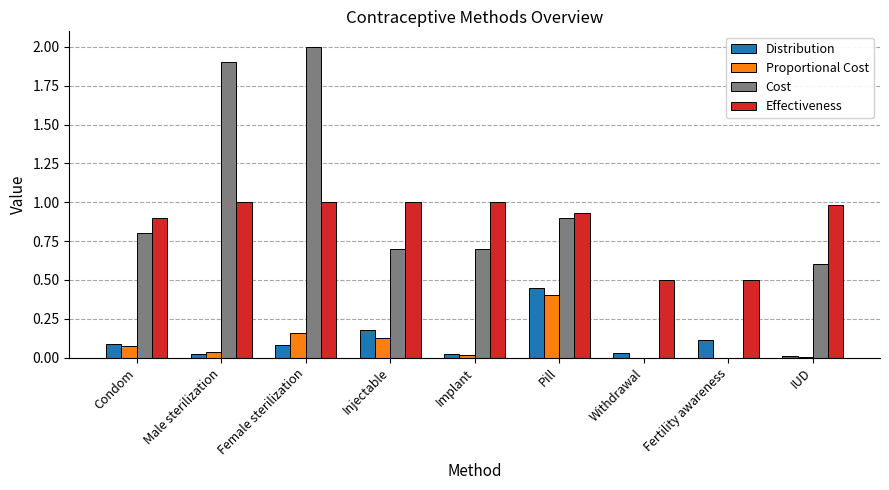

What is the sum of the Effectiveness values at Pill and Injectable?

1.9